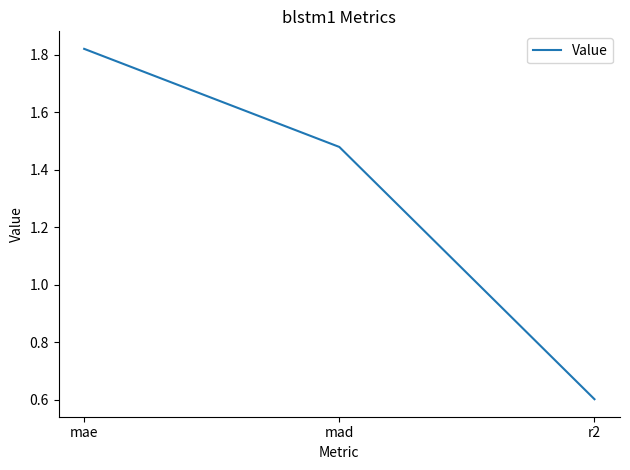

At which label does the data first exceed 1?

mae